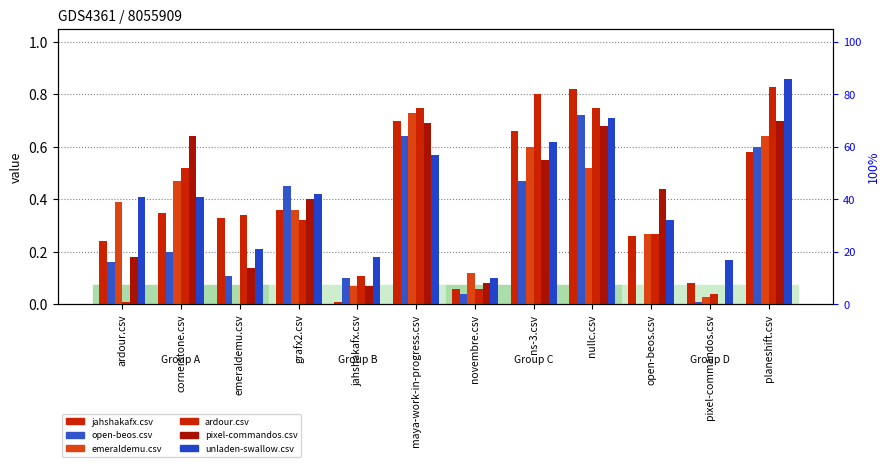

True or false: emeraldemu.csv has a value of 0.6 at cornerstone.csv.

False